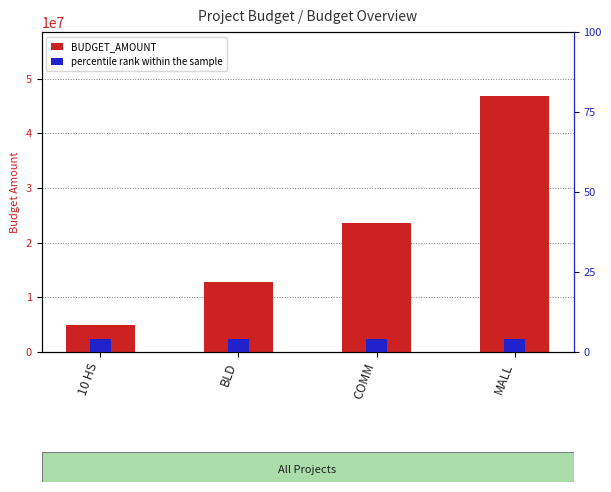

What value does the percentile rank within the sample series have at MALL?

4